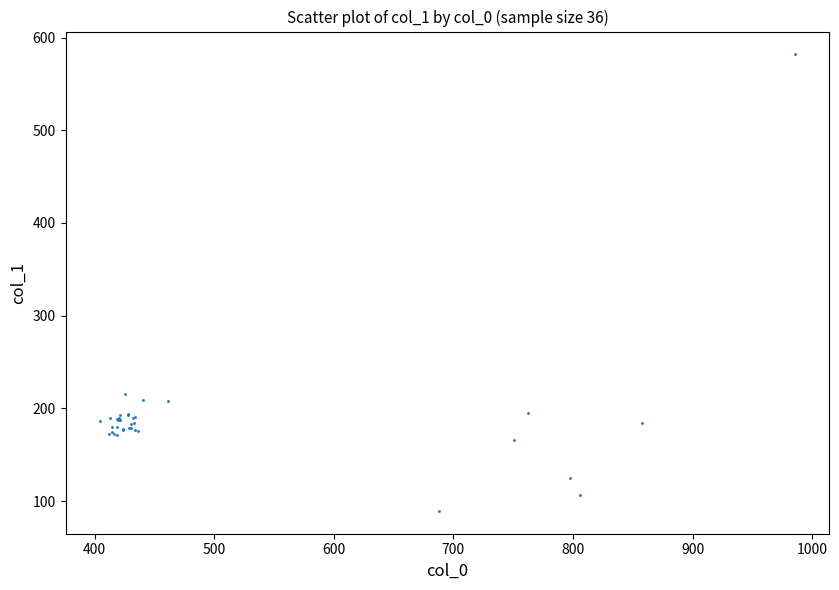

What Y value in the scatter plot is closest to 335?

215.7